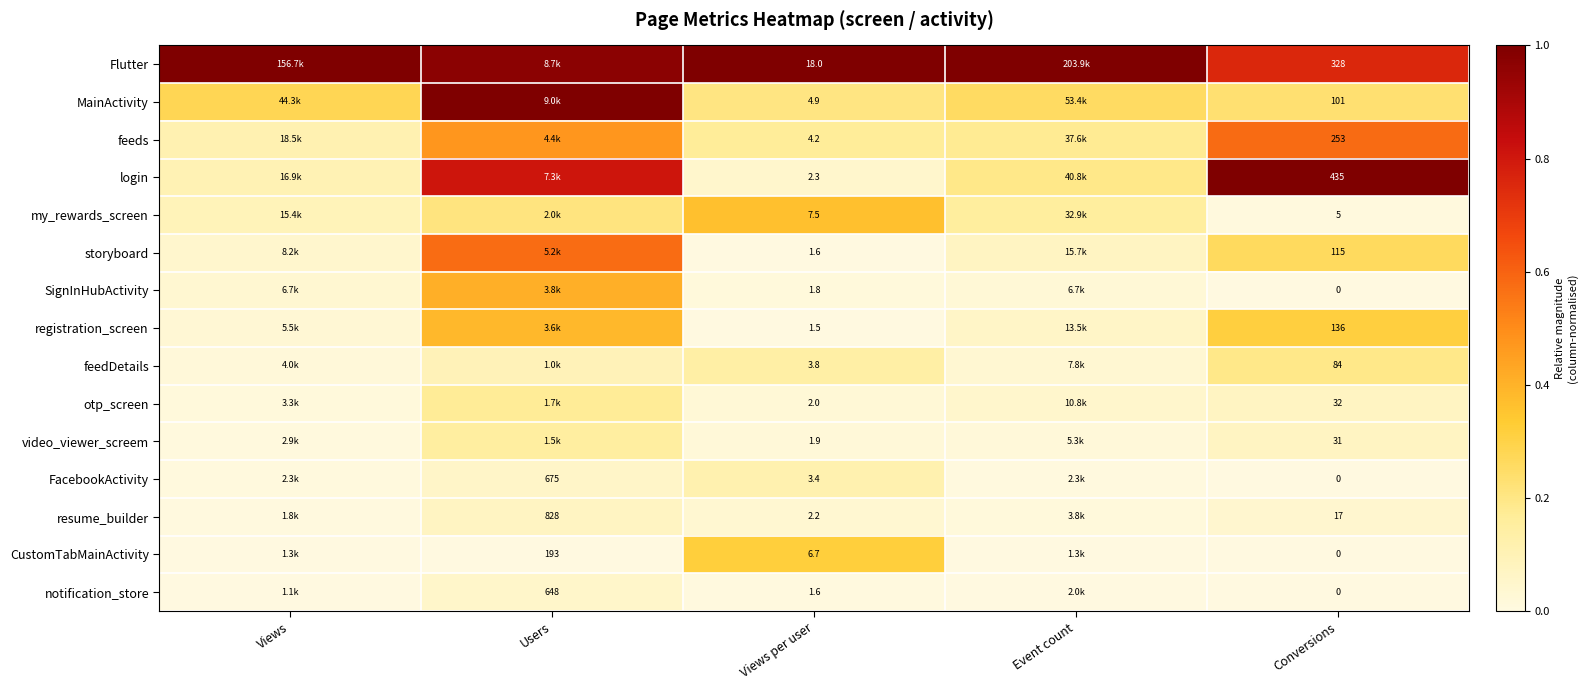

Rank the series at Users from lowest to highest value.

CustomTabMainActivity, notification_store, FacebookActivity, resume_builder, feedDetails, video_viewer_screem, otp_screen, my_rewards_screen, registration_screen, SignInHubActivity, feeds, storyboard, login, Flutter, MainActivity